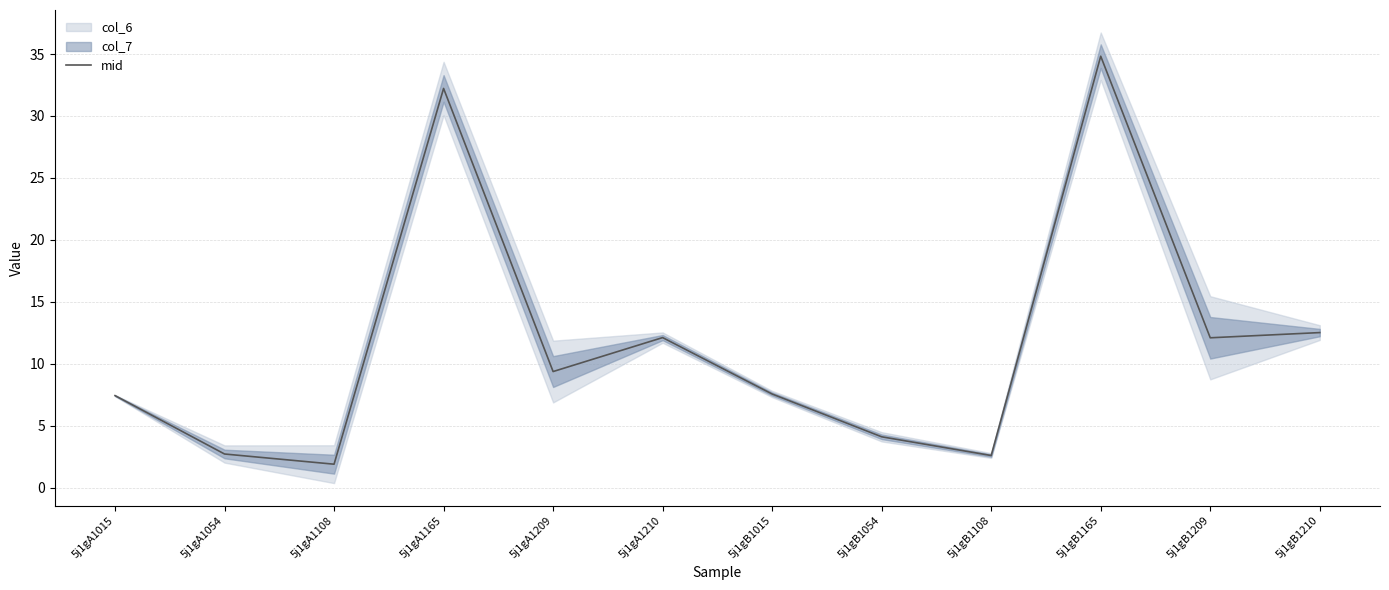

How many data points are less than 9?

6